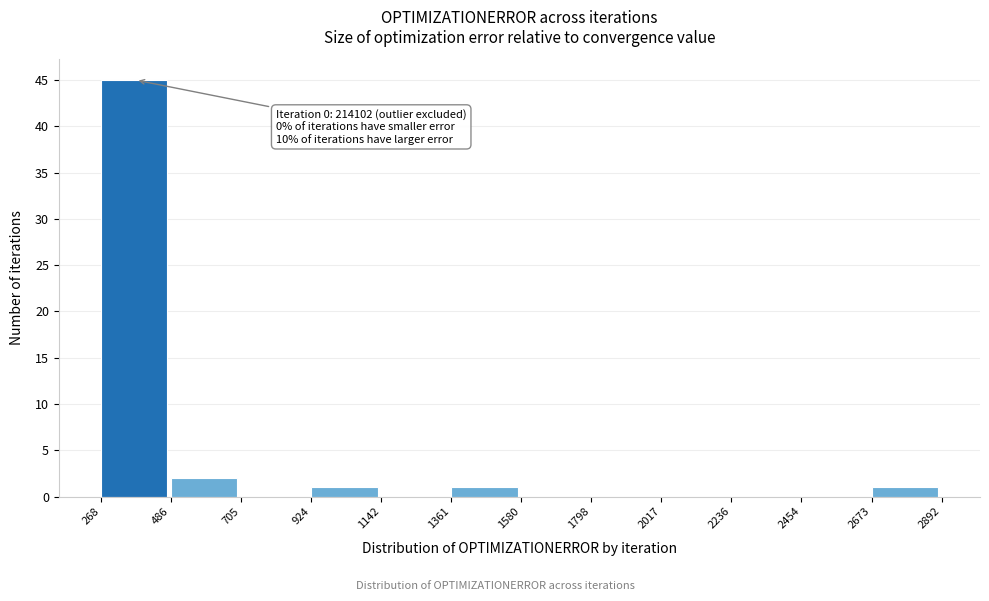

Over which range of the x-axis is the bar tallest?

268 to 486